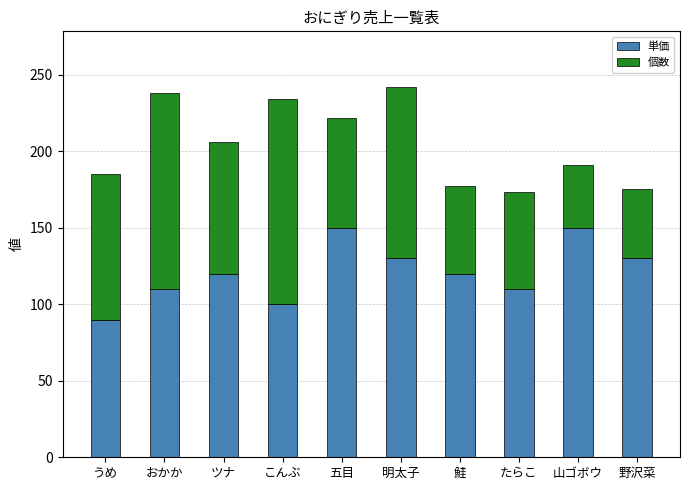

What value does the 単価 series have at 野沢菜, to the nearest 10?

130